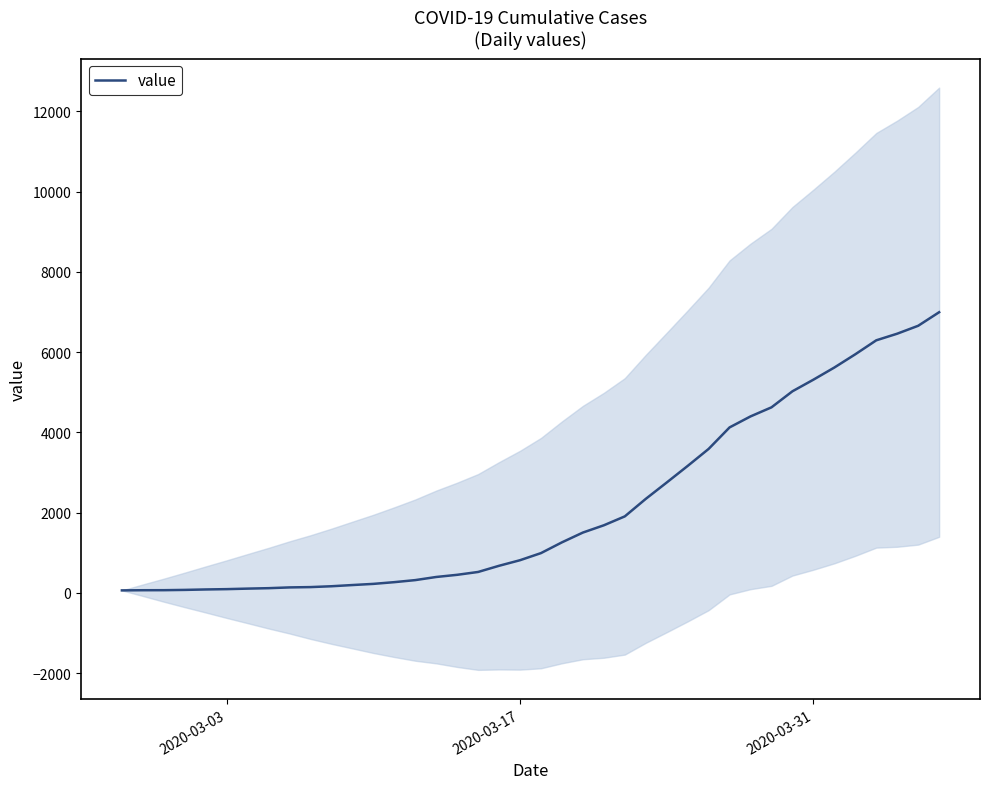

How many lines are shown in the chart?

1